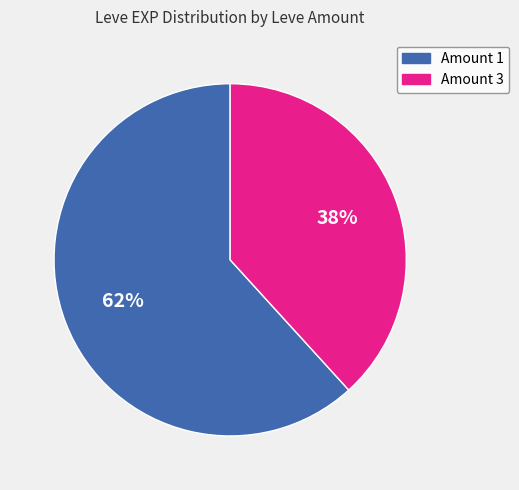

How many slices are in this pie chart?

2